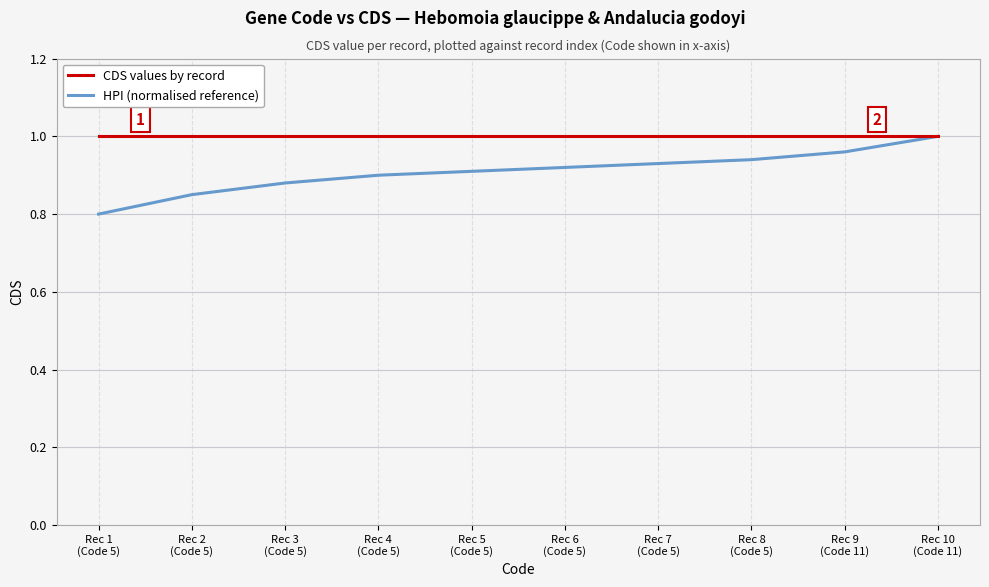

What are all the series names shown in the legend?

CDS values by record, HPI (normalised reference)